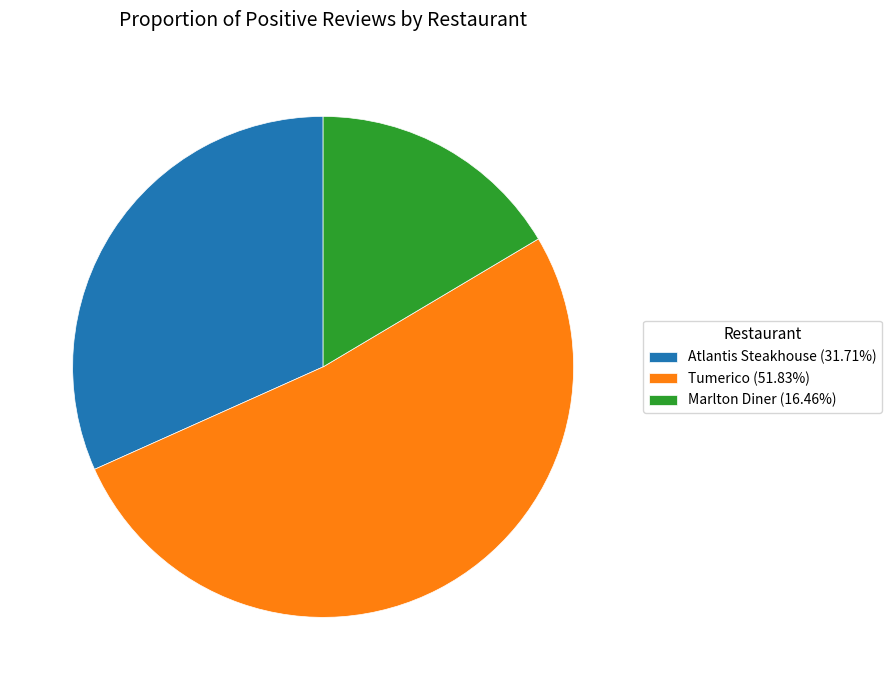

How many slices are in this pie chart?

3